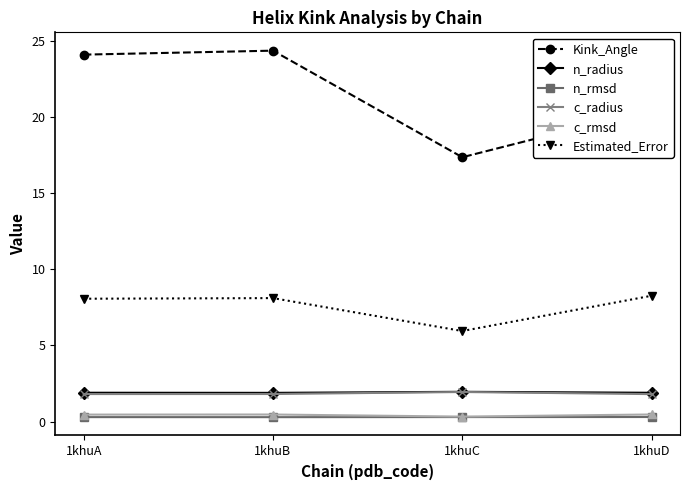

What is the value of the Kink_Angle point at the 2nd from the left?

24.4